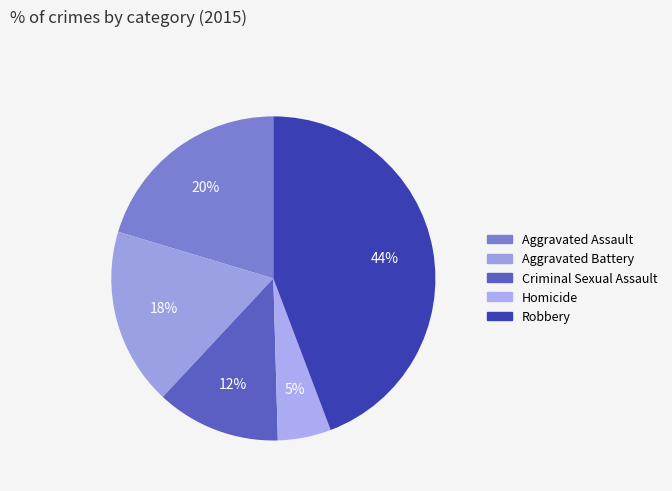

To the nearest percent, what is the difference between the largest and smallest slice percentages?

39%